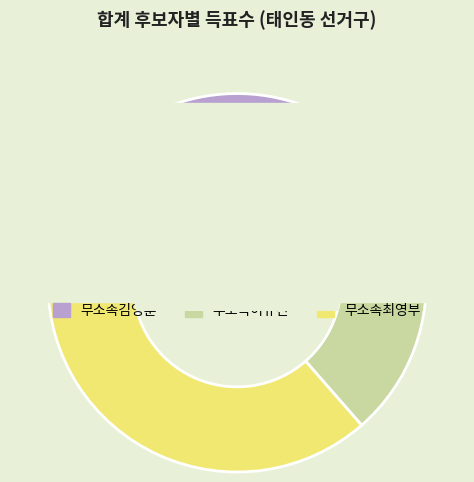

To the nearest percent, what is the difference between the largest and smallest slice percentages?

32%